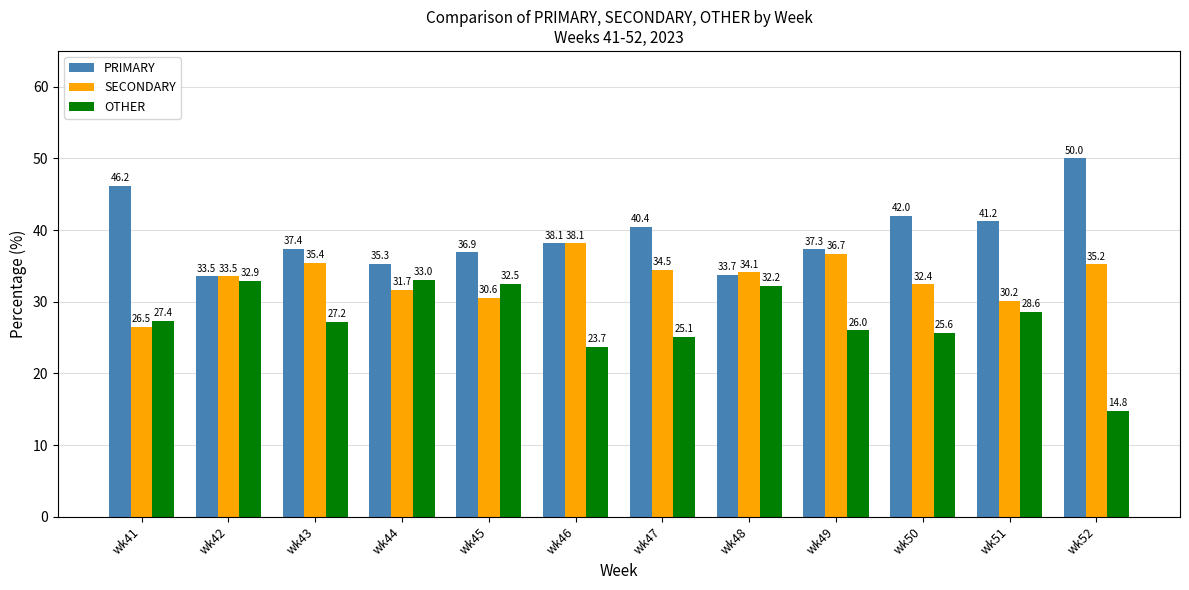

How many data points does each series have?

12